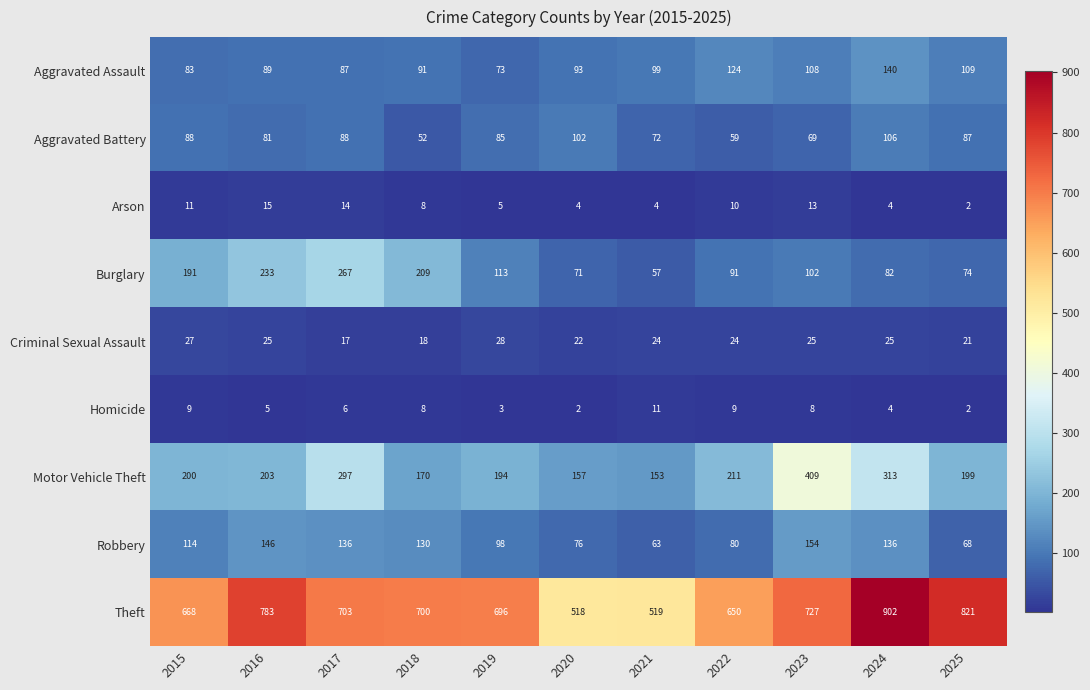

Rank the series at 2021 from lowest to highest value.

Arson, Homicide, Criminal Sexual Assault, Burglary, Robbery, Aggravated Battery, Aggravated Assault, Motor Vehicle Theft, Theft